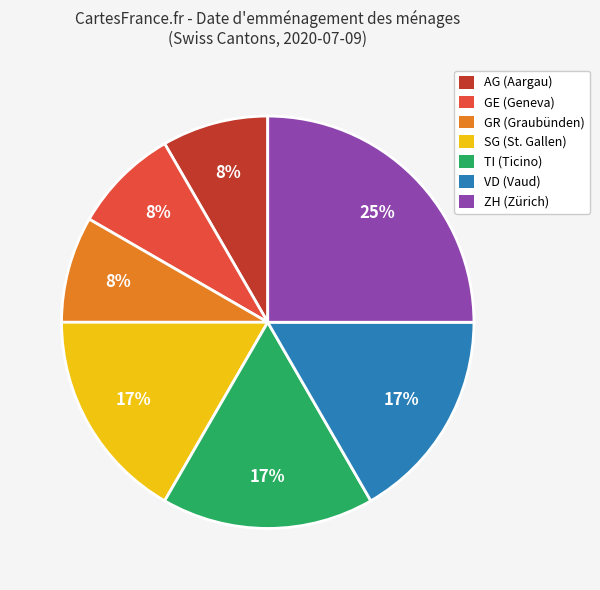

The GE (Geneva) slice represents 8% of the pie. True or false?

True